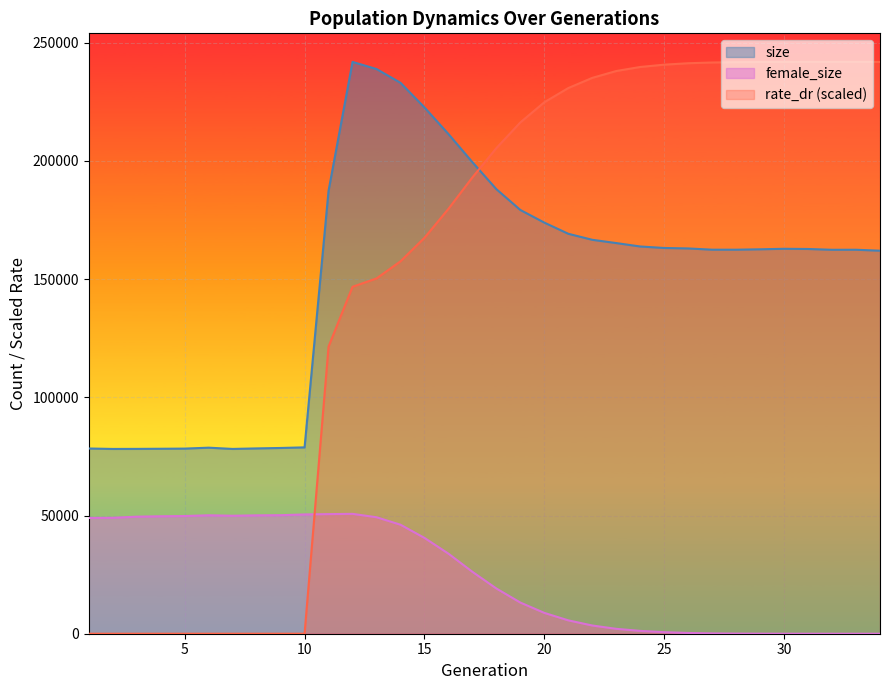

What are all the series names shown in the legend?

size, female_size, rate_dr (scaled)